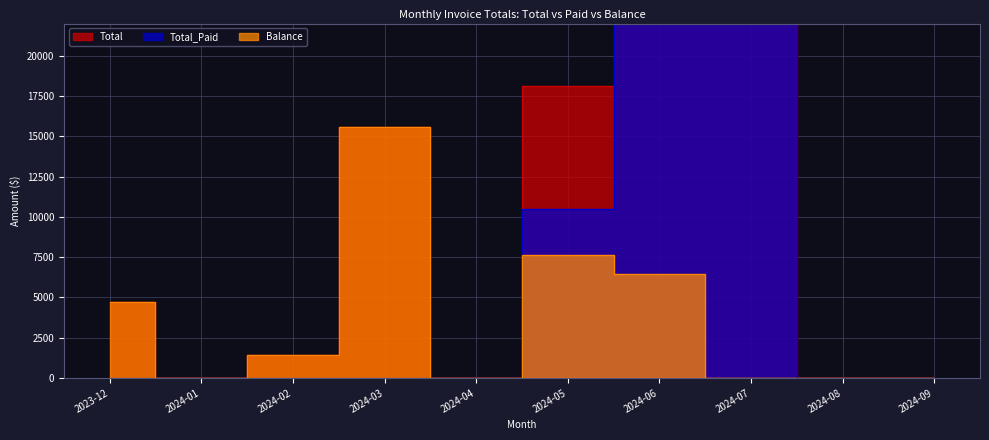

Which category has the lowest value in the Balance series?

2024-01